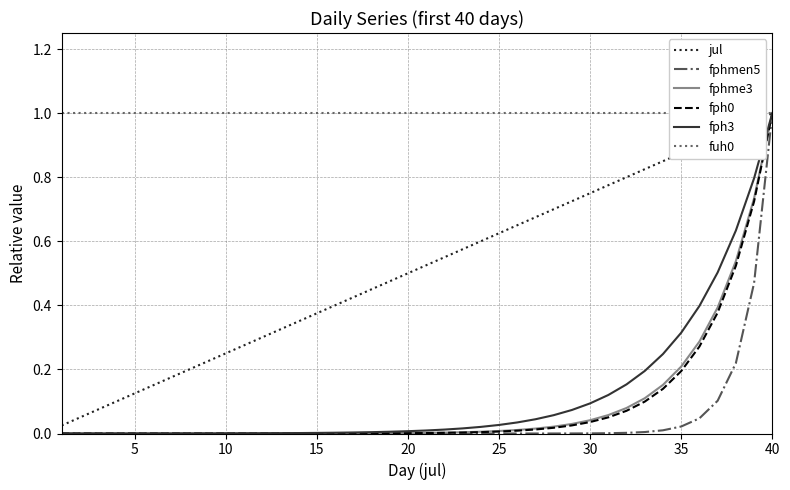

Which series has the largest range (max minus min)?

fphmen5